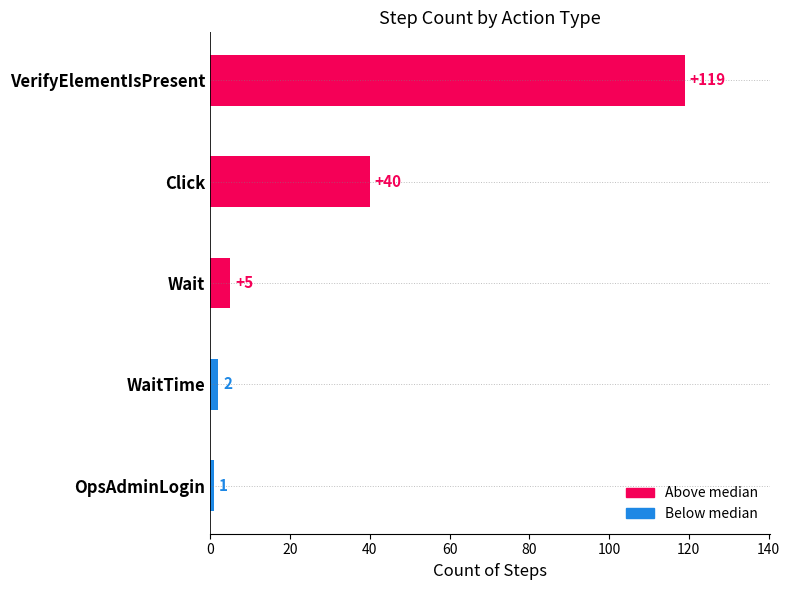

Which category has the highest value across all series?

VerifyElementIsPresent